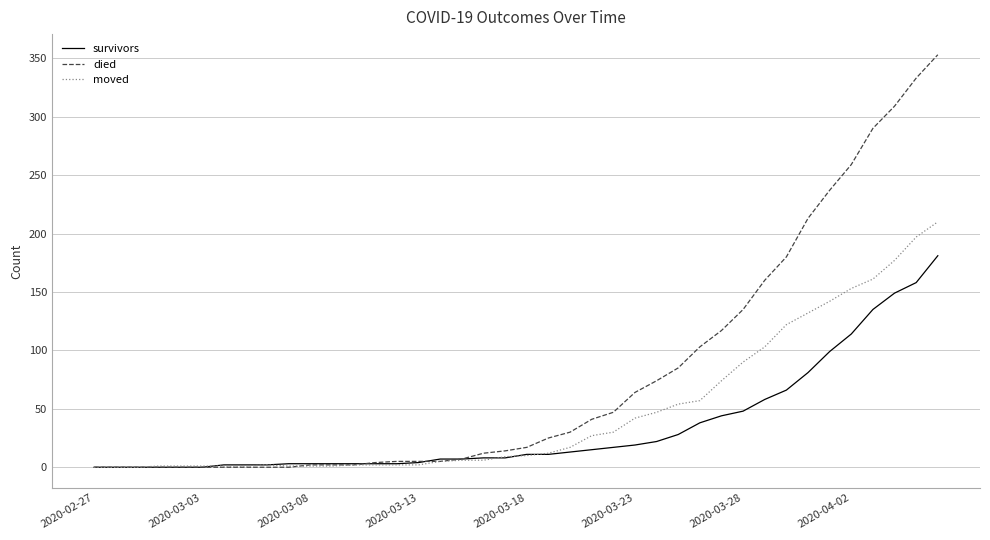

List the series in order of their overall mean, lowest first.

survivors, moved, died